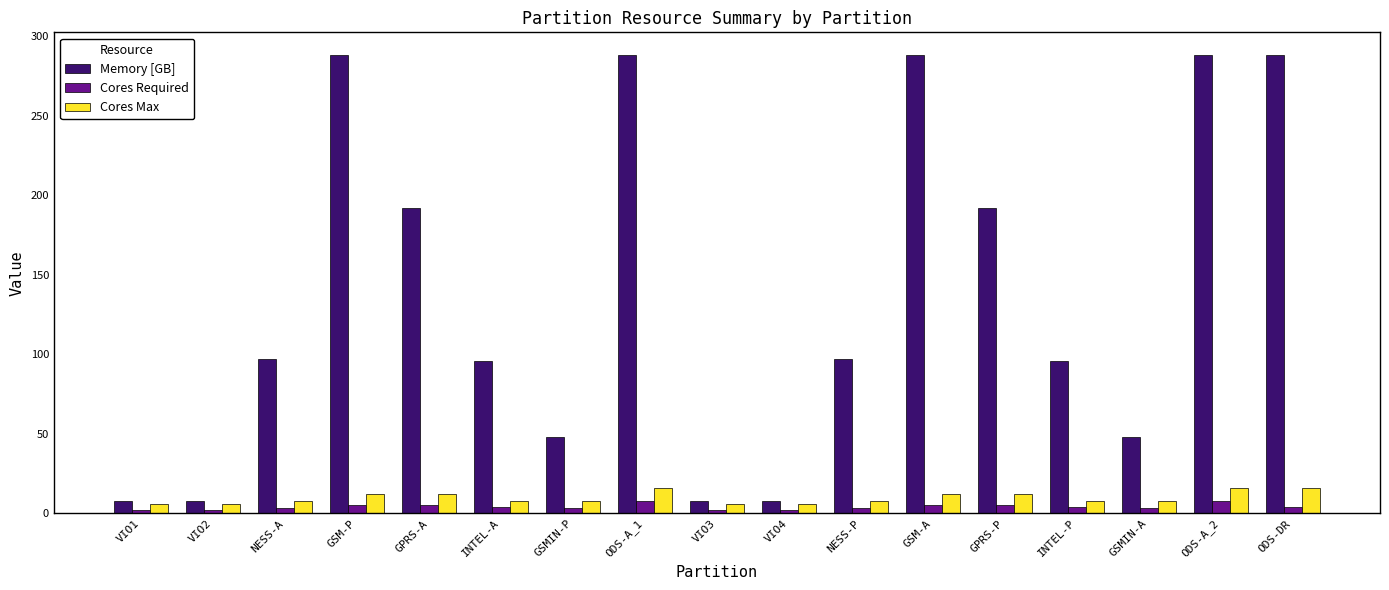

How many series are shown in this chart?

3